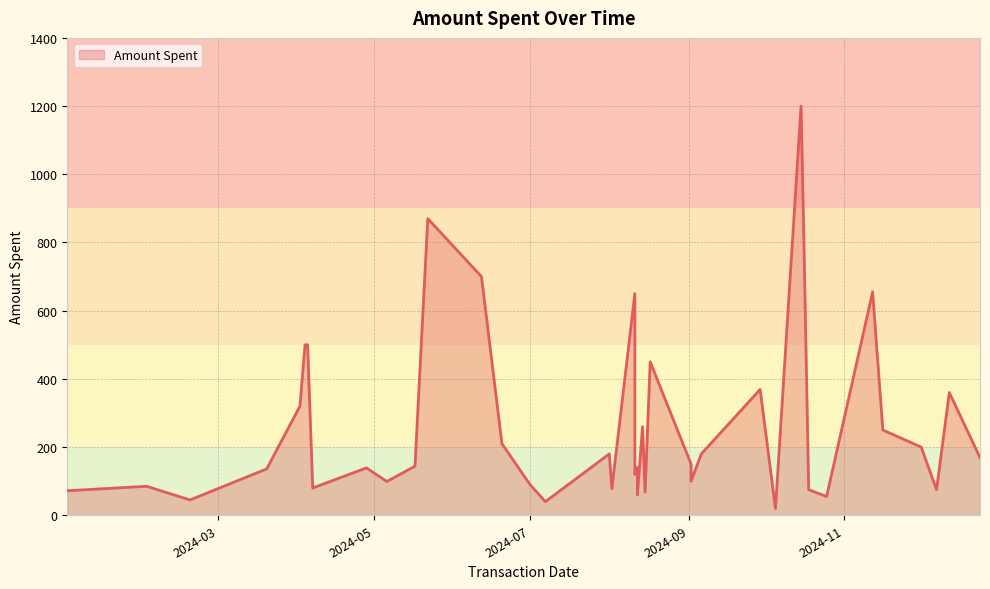

At which label is the value closest to 610?

2024-08-11